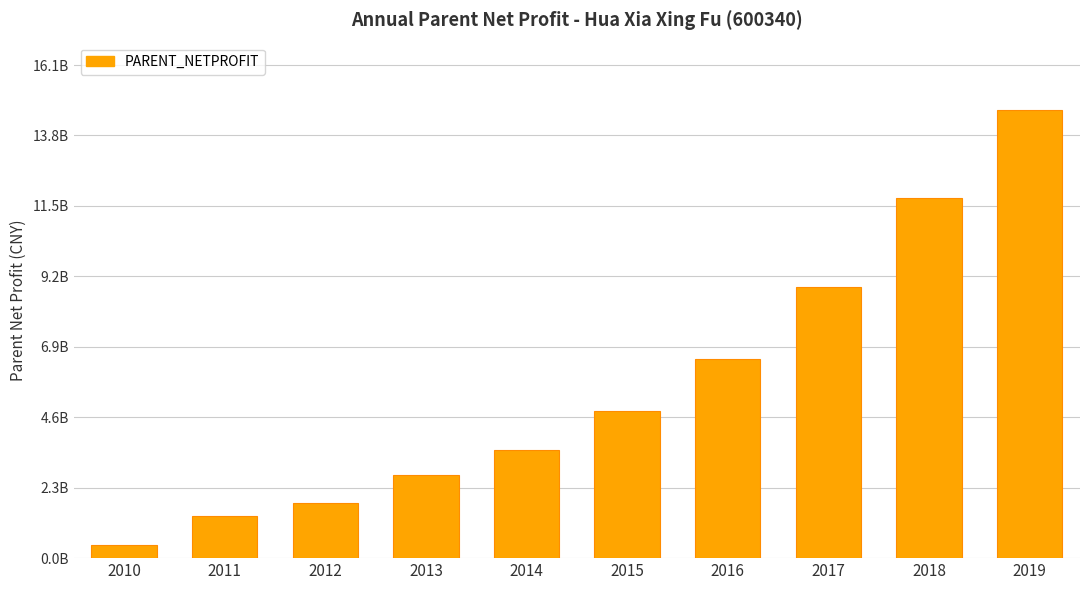

What is the ratio of the value at 2011 to the value at 2013?

0.5